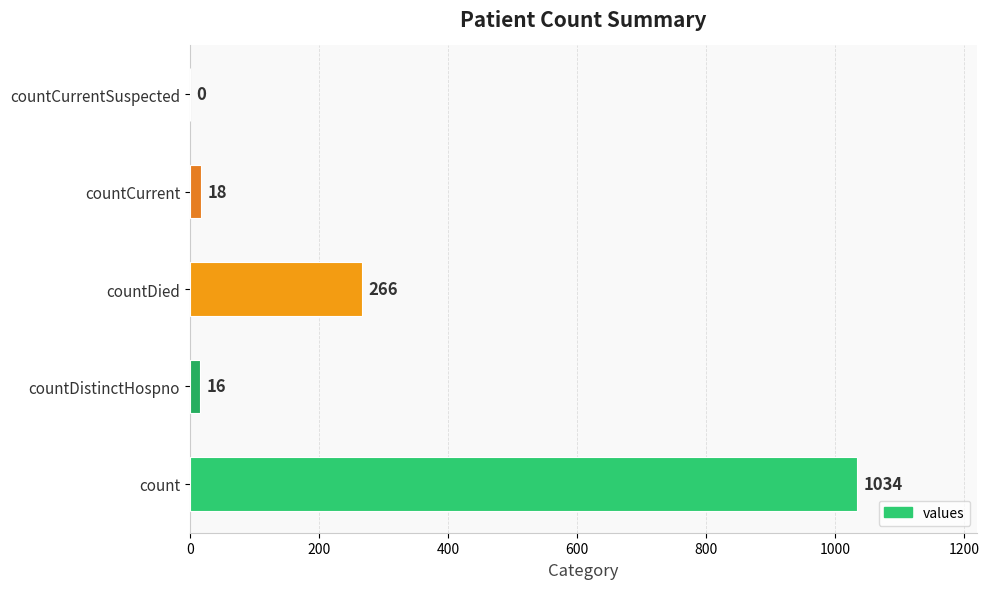

Are the bars horizontal?

Yes